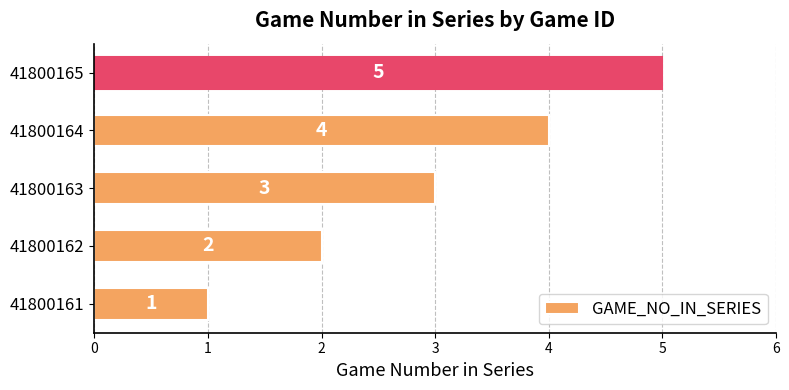

Which has a higher value, 41800164 or 41800162?

41800164